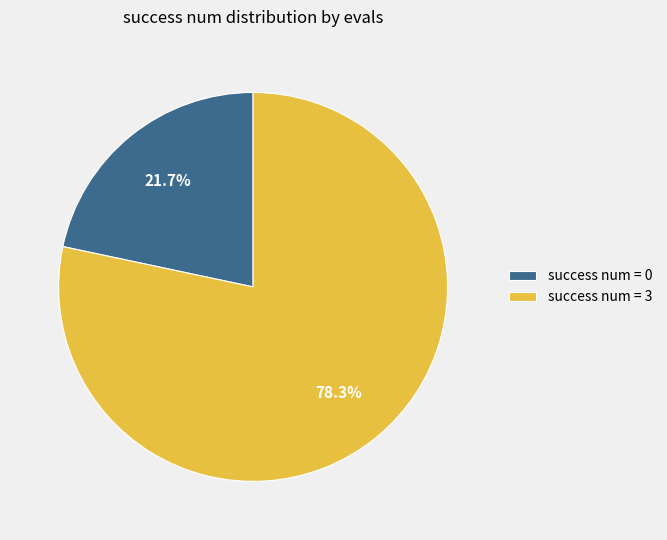

Rank the categories by value from lowest to highest.

success num = 0, success num = 3